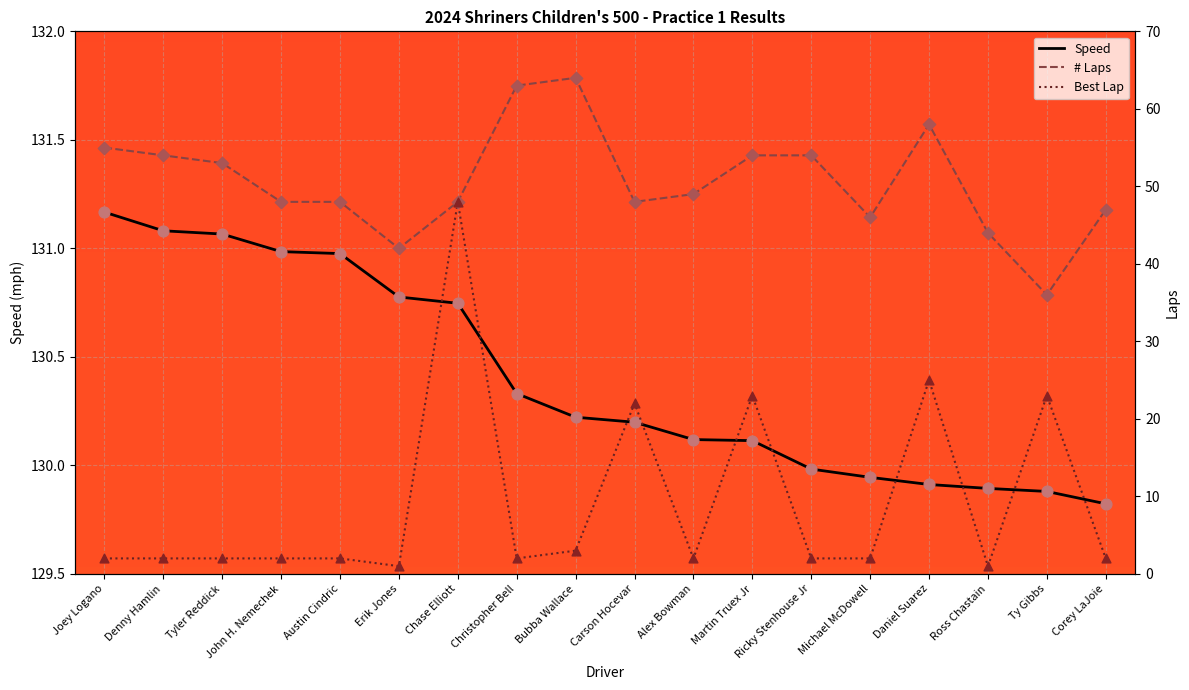

Which series has the largest total across all categories?

Speed